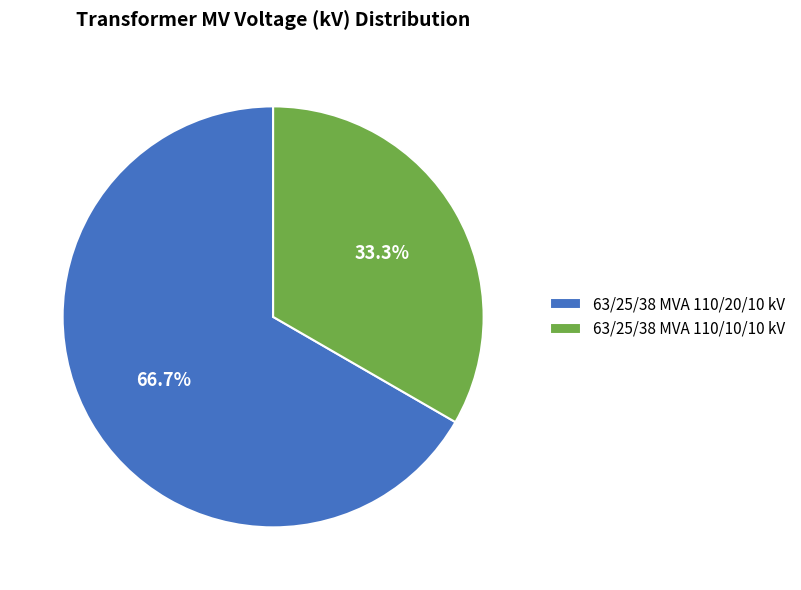

Does 63/25/38 MVA 110/10/10 kV represent more than half of the total?

No